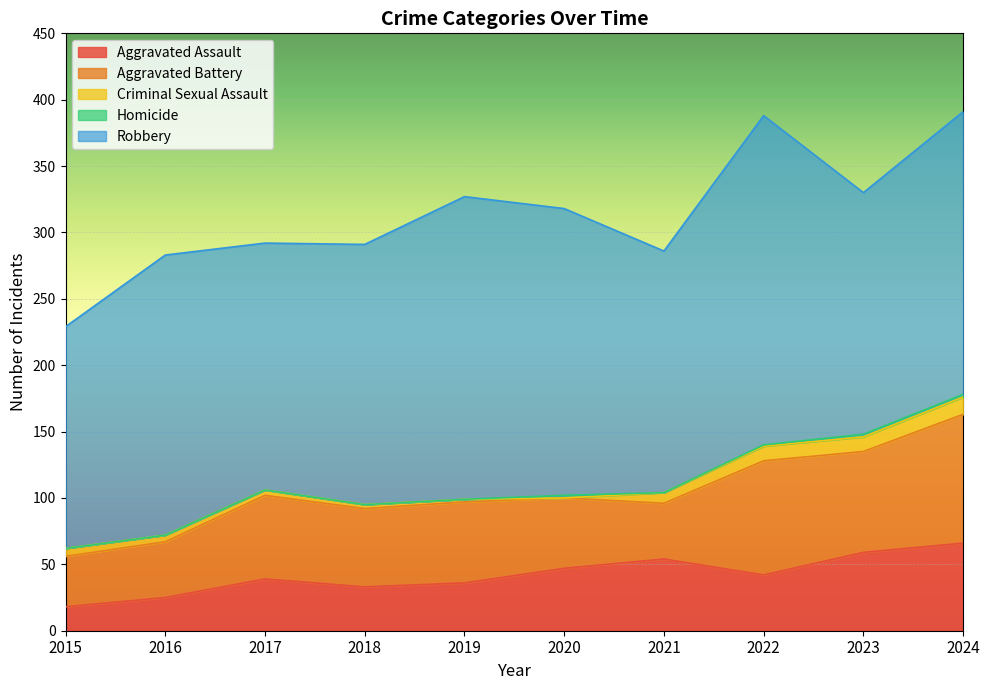

Which series changed the most between 2018 and 2023?

Aggravated Assault